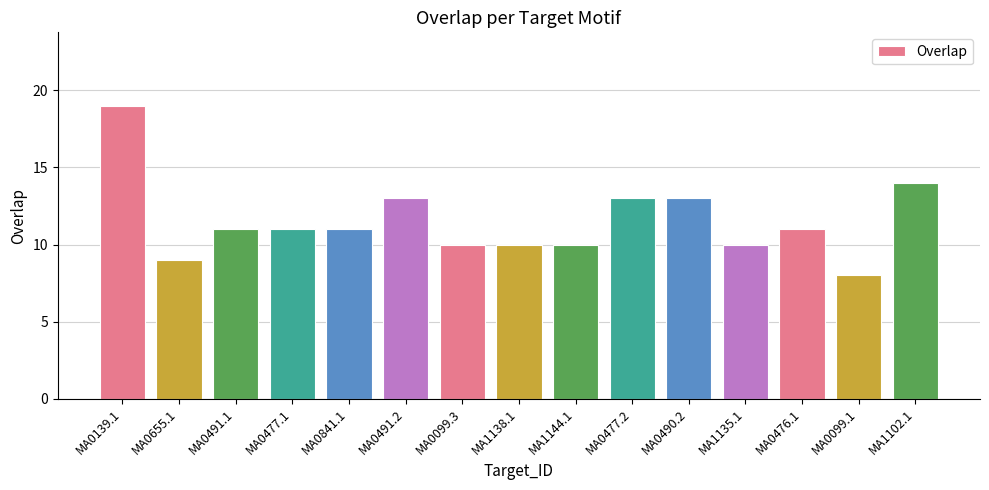

What is the label of the 9th bar from the right?

MA0099.3